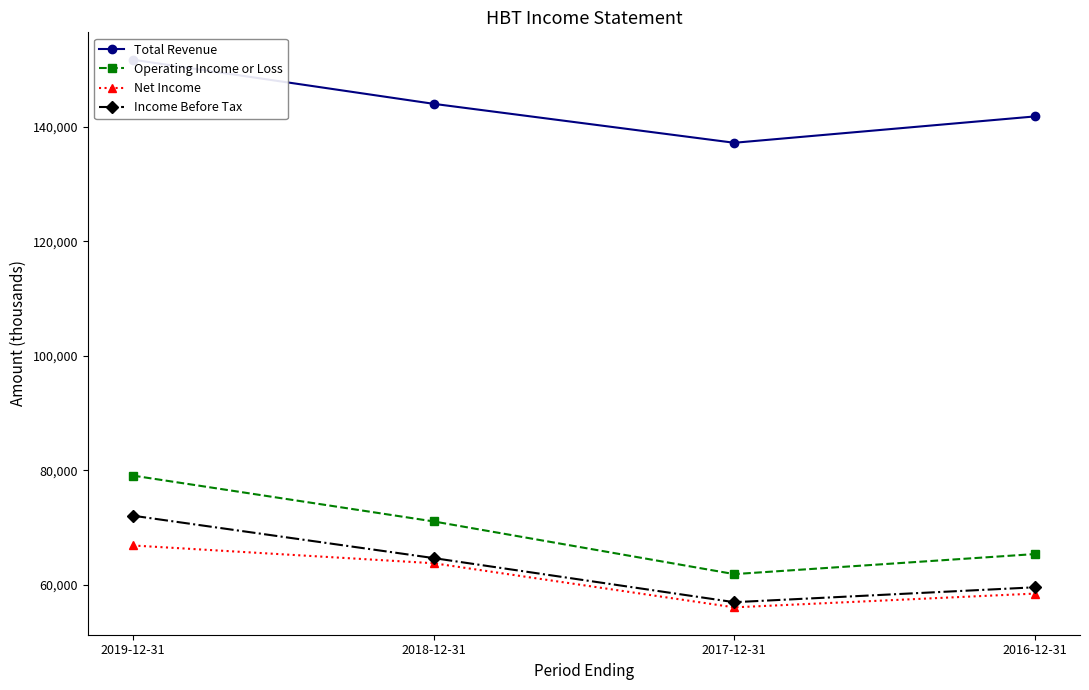

At which category does the chart reach its peak across all series?

2019-12-31